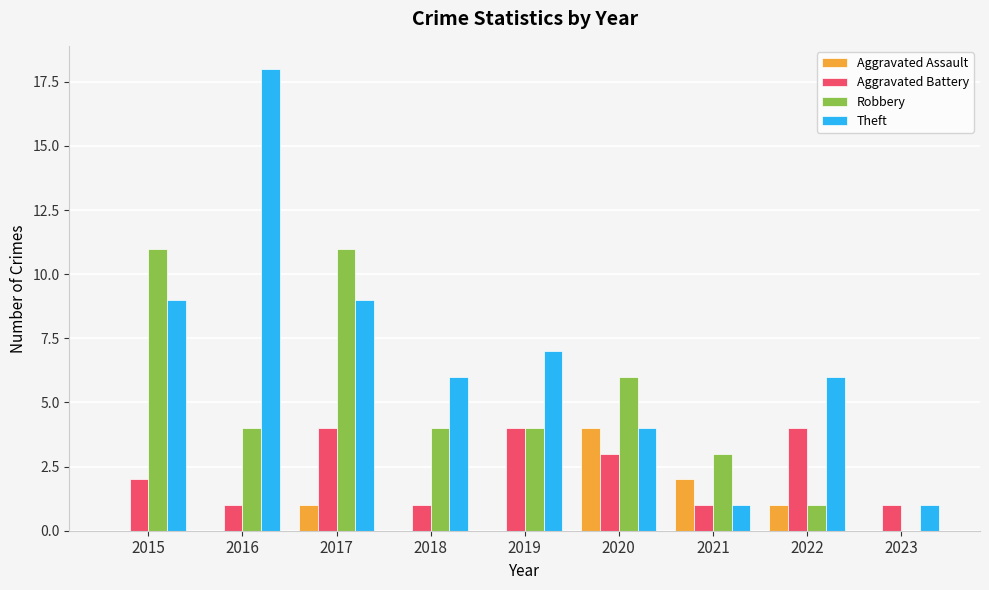

Which series has the largest total across all categories?

Theft